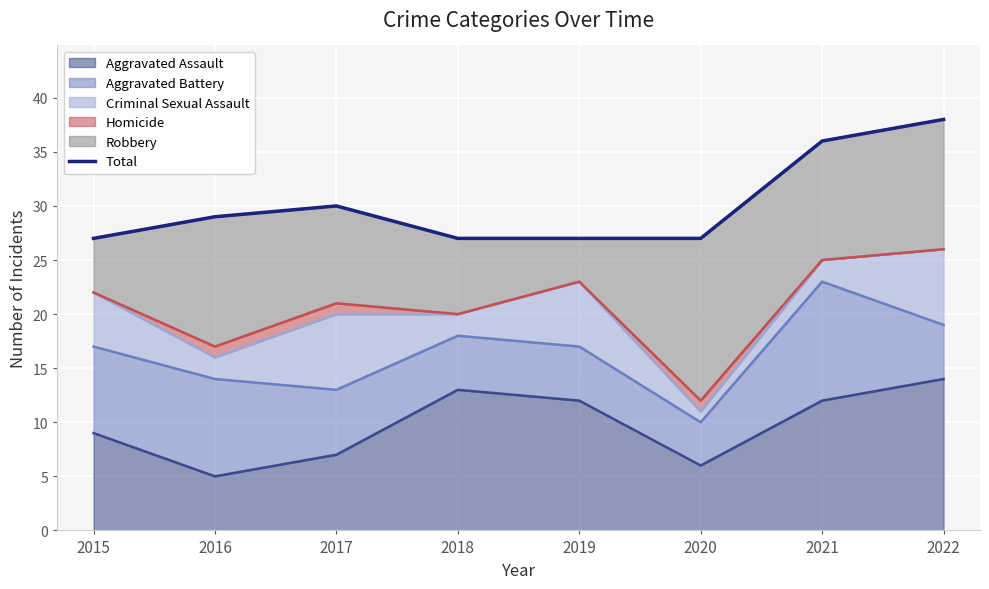

What is the change in value from 2016 to 2017?

+1